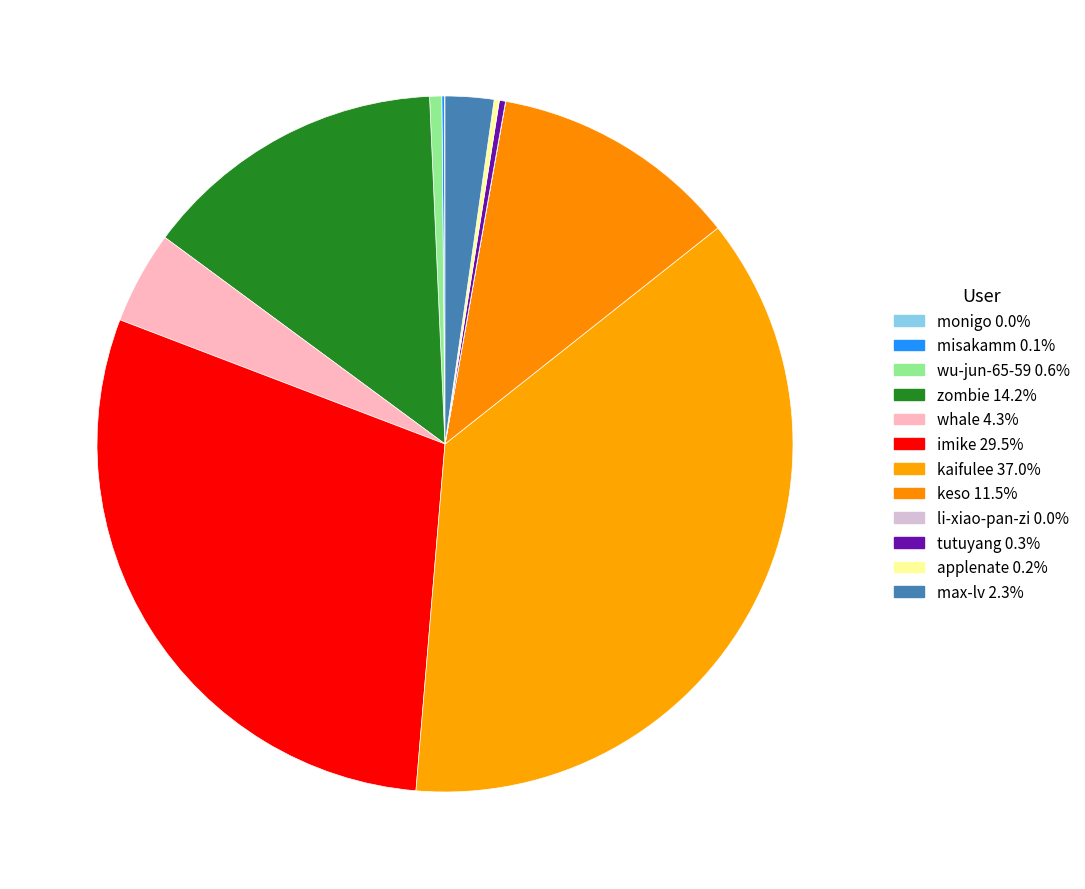

Rank the categories by value from lowest to highest.

li-xiao-pan-zi, monigo, misakamm, applenate, tutuyang, wu-jun-65-59, max-lv, whale, keso, zombie, imike, kaifulee